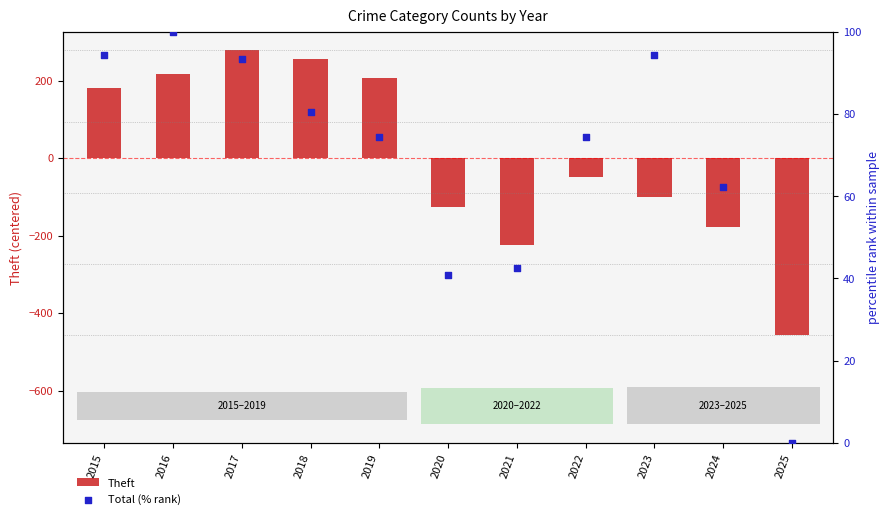

Which series has the largest total across all categories?

Total (% rank)